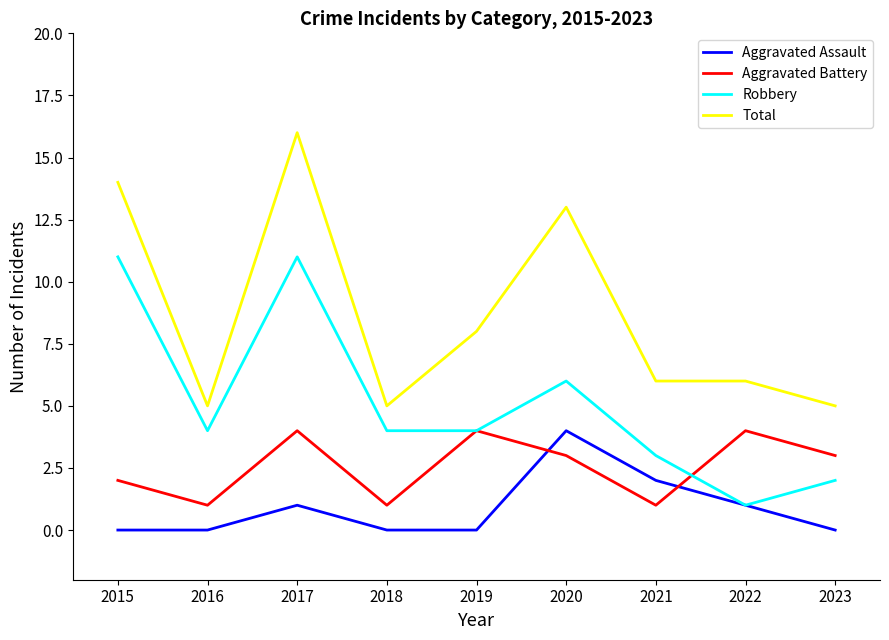

At which category is the sum across all series the highest?

2017